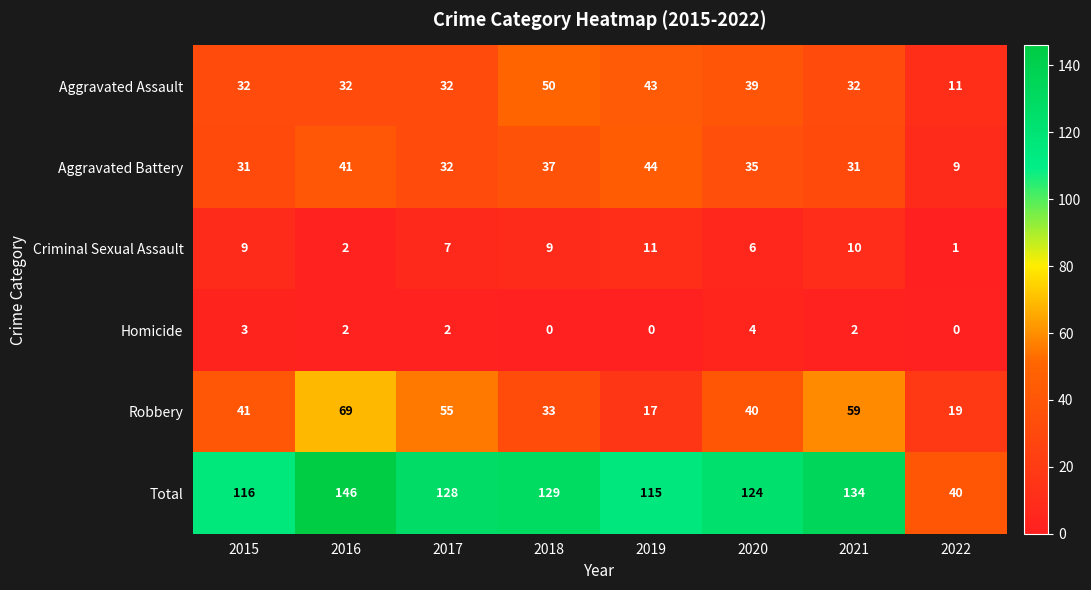

What is the sum of all Aggravated Assault values?

271